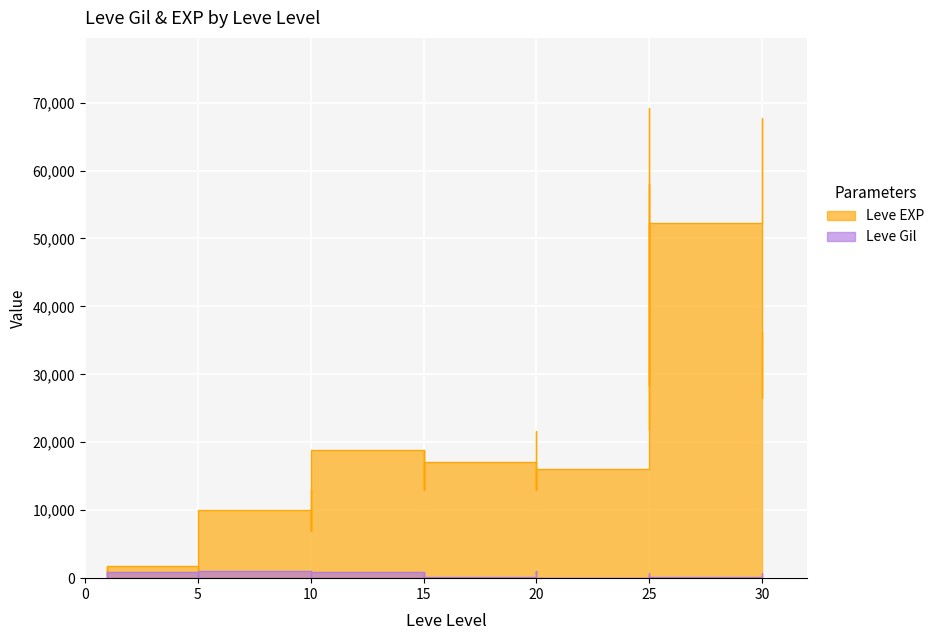

What is the smallest value displayed?

10